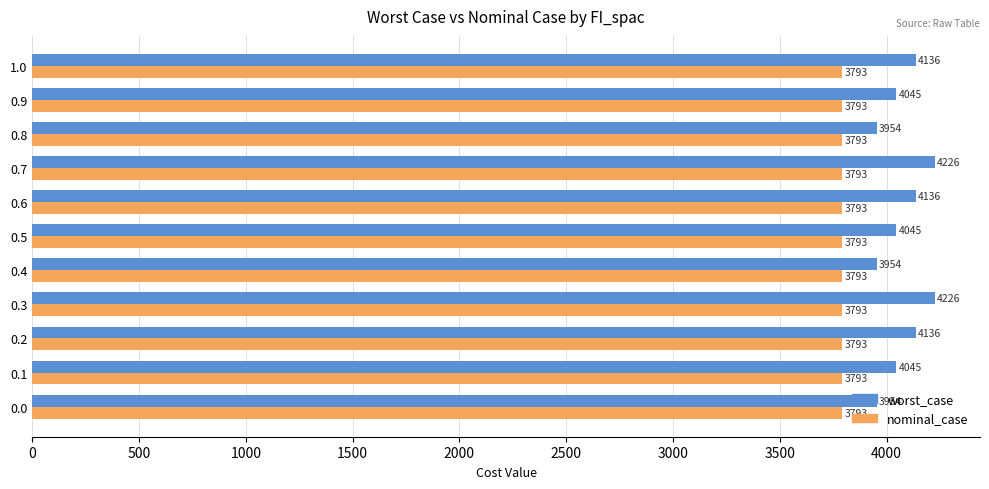

What is the maximum value for nominal_case?

3792.5